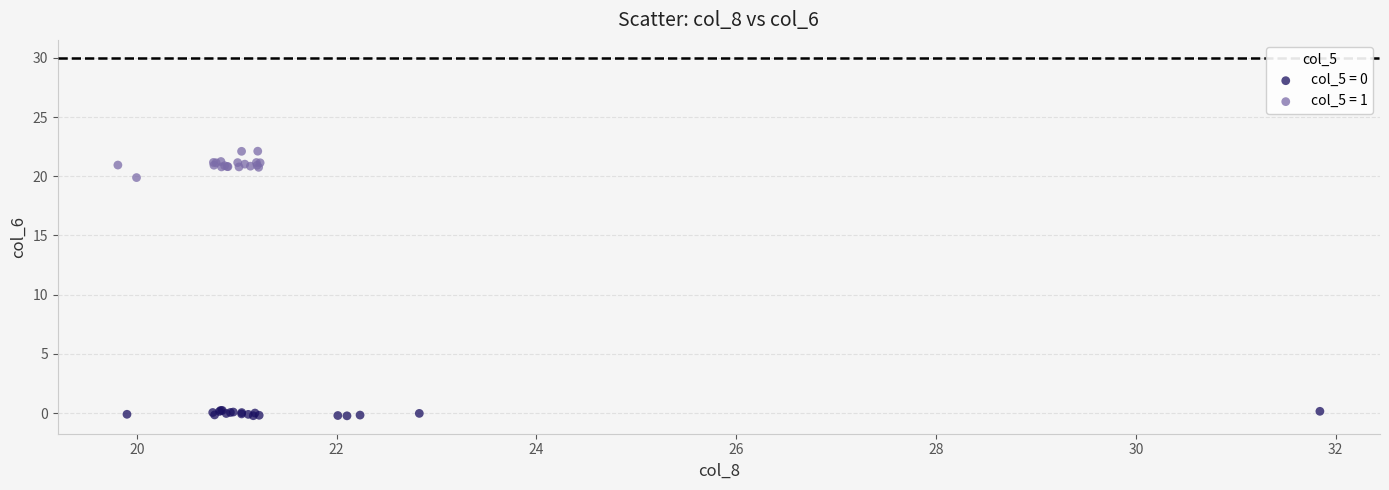

Which series reaches the maximum Y coordinate?

col_5 = 1